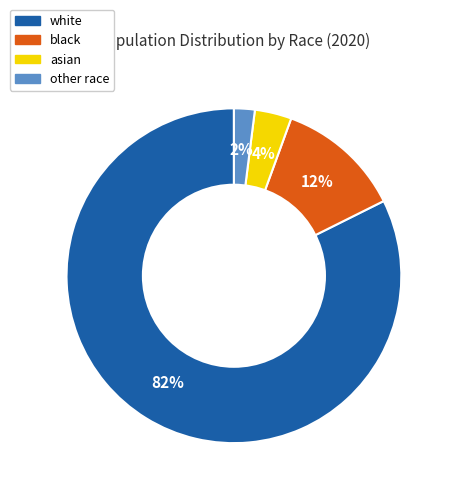

Is there a majority slice in this chart?

Yes